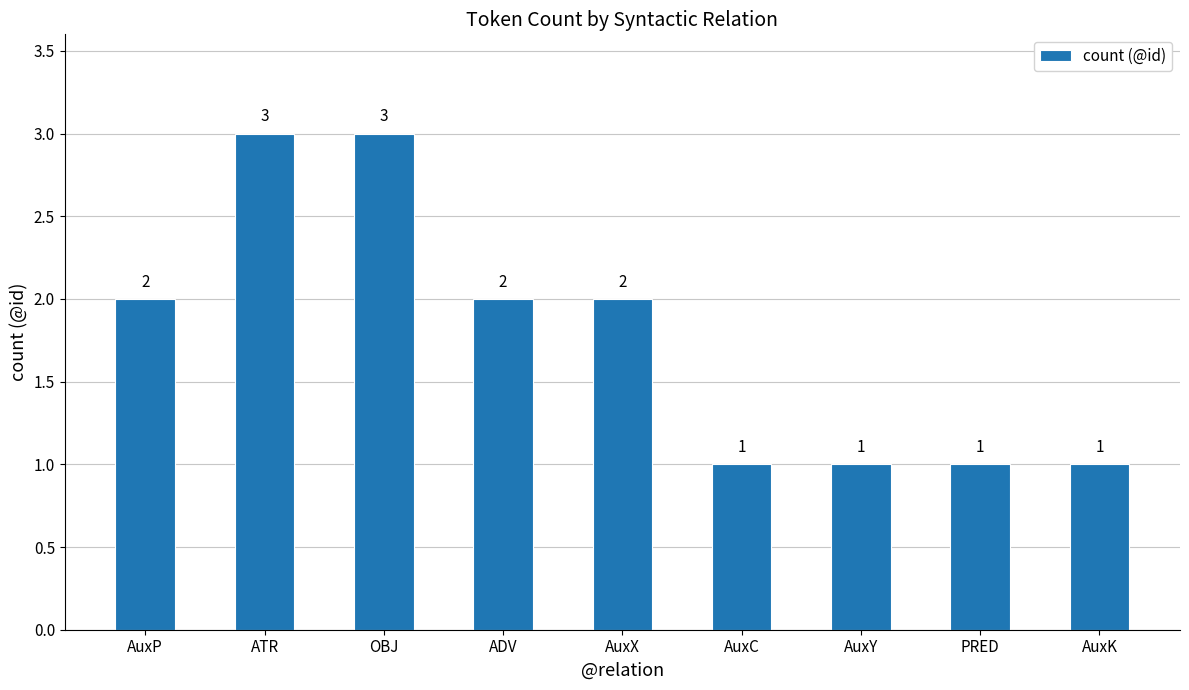

What is the label of the 1st bar from the left?

AuxP